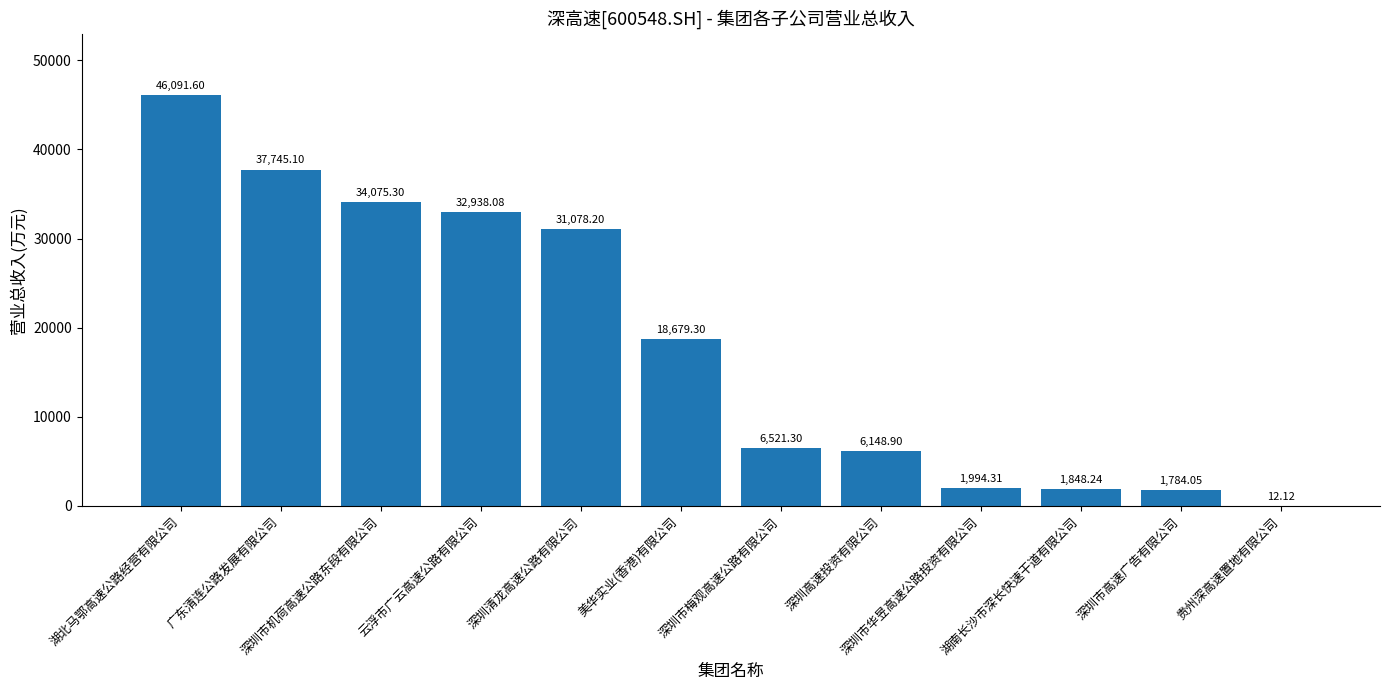

How many data points does each series have?

12